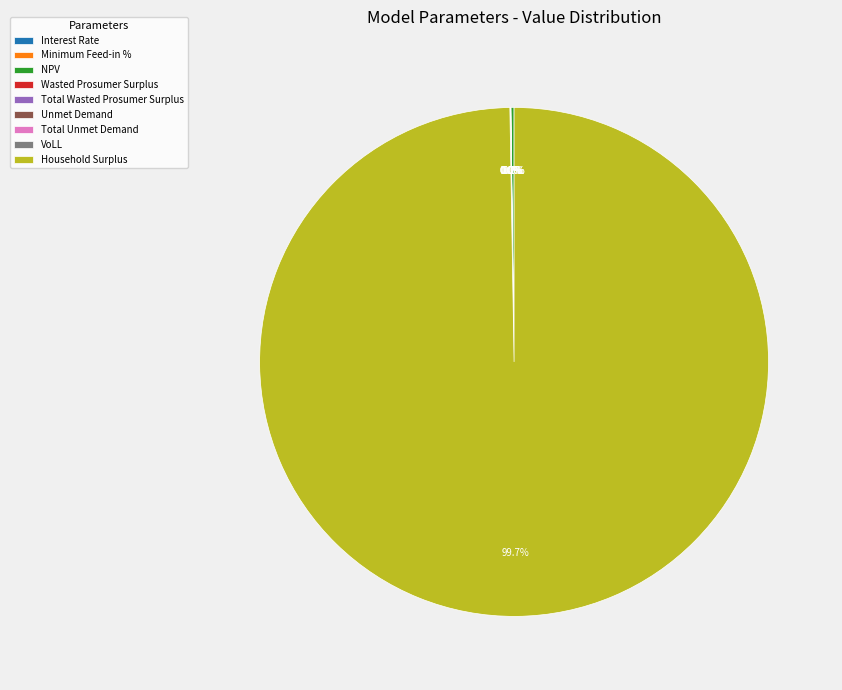

True or false: Unmet Demand accounts for 0% of the total.

True